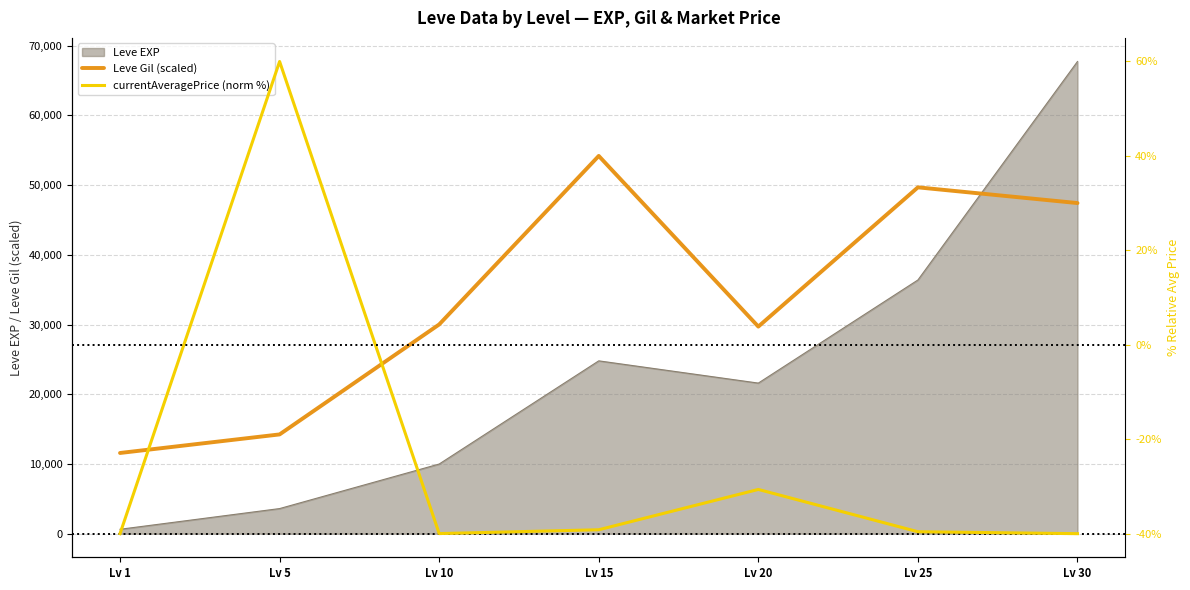

List the labels in order of Leve EXP value, largest first.

Lv 30, Lv 25, Lv 15, Lv 20, Lv 10, Lv 5, Lv 1